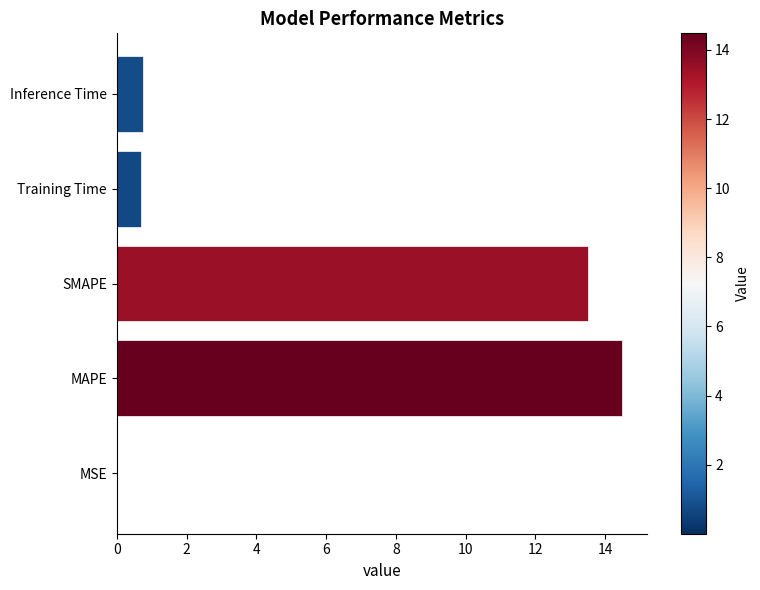

What is the sum of all values?

29.4